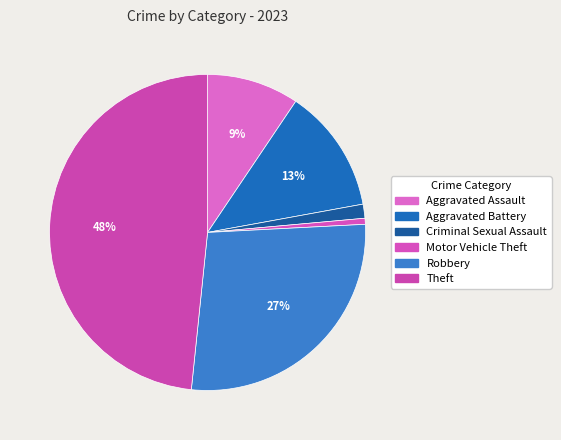

How many slices are in this pie chart?

6